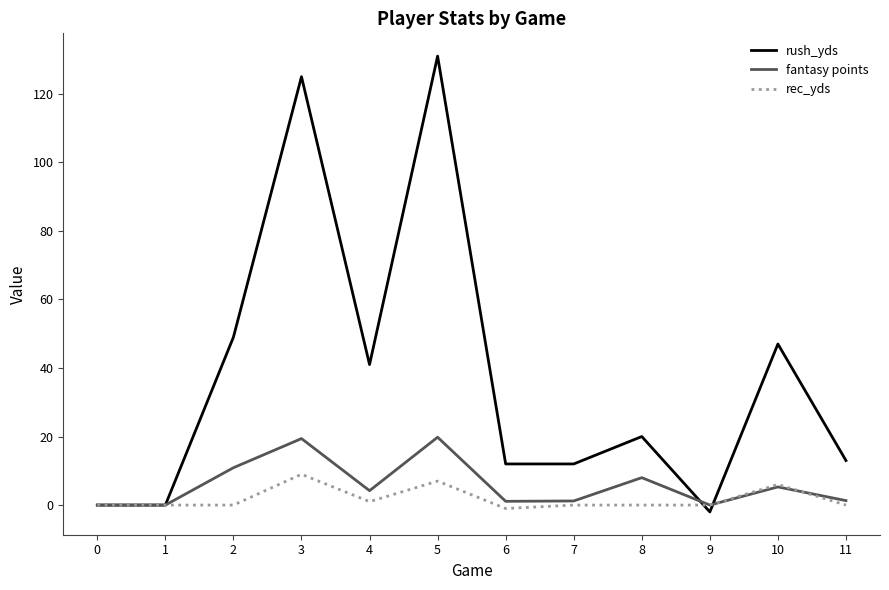

What is the difference between the second highest and second lowest values in the fantasy points series?

19.4